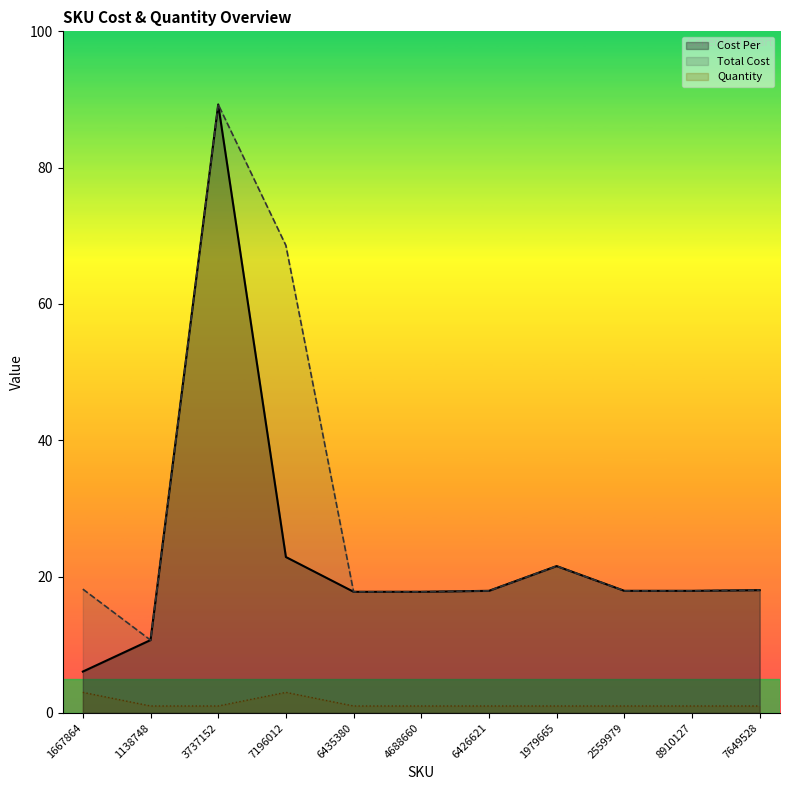

Reading right to left, transcribe all the data shown in this chart.

Cost Per: 18.0	17.9	17.9	21.5	17.9	17.8	17.8	22.9	89.3	10.7	6.0
Total Cost: 18.0	17.9	17.9	21.5	17.9	17.8	17.8	68.6	89.3	10.7	18.1
Quantity: 1.0	1.0	1.0	1.0	1.0	1.0	1.0	3.0	1.0	1.0	3.0